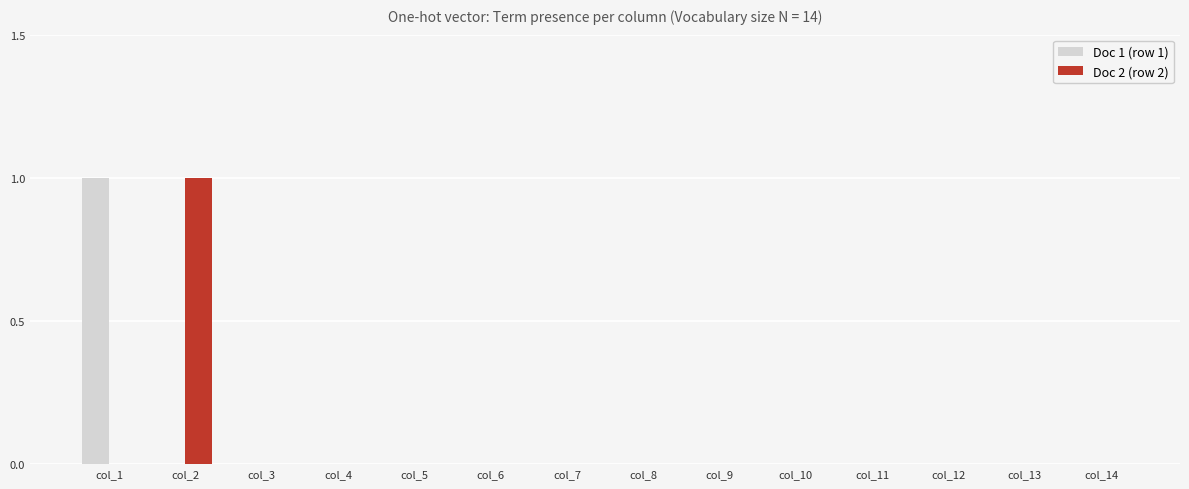

The Doc 2 (row 2) series shows 0 at col_13. True or false?

True